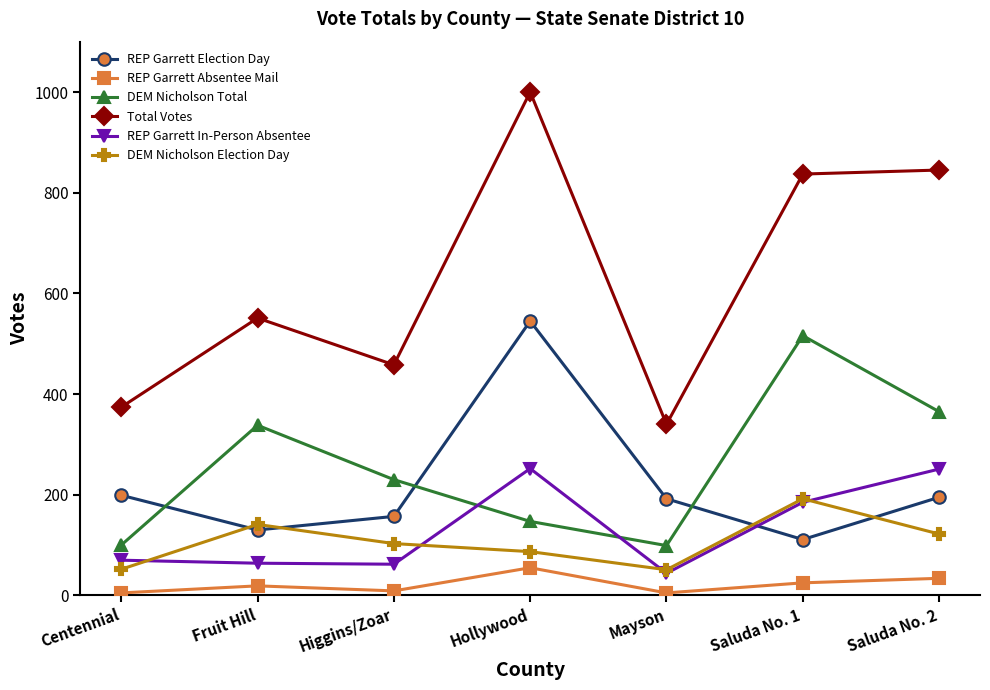

What is the value of the REP Garrett Absentee Mail point at the 5th from the left?

5